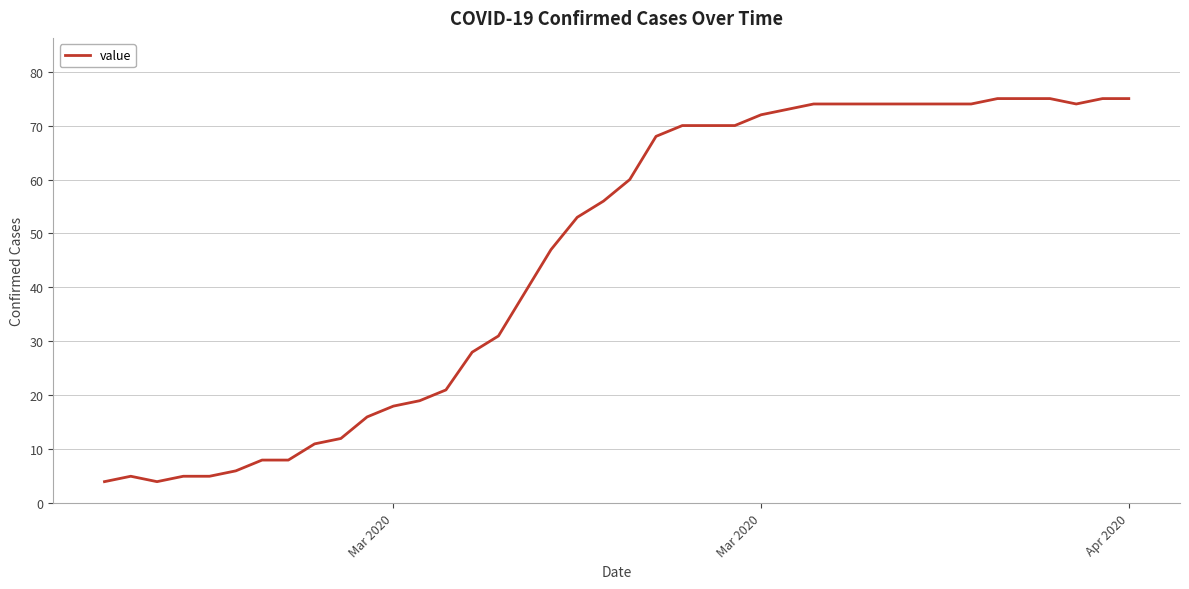

What is the difference between the maximum and minimum values?

71